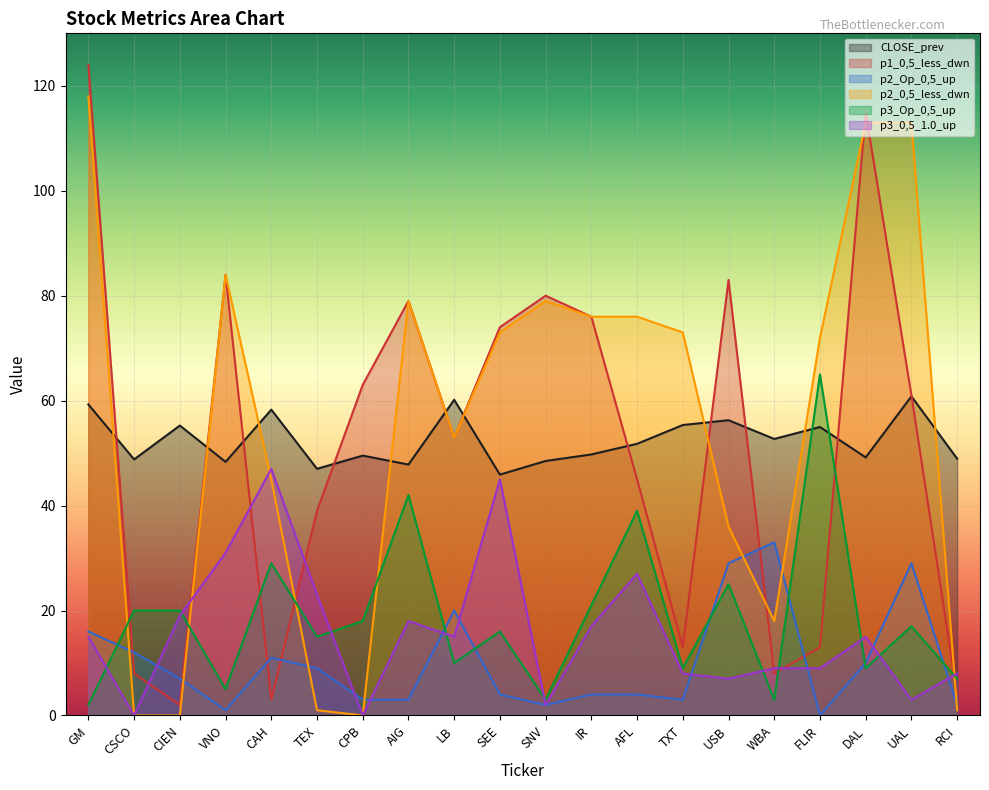

What is the label of the 1st point from the left?

GM